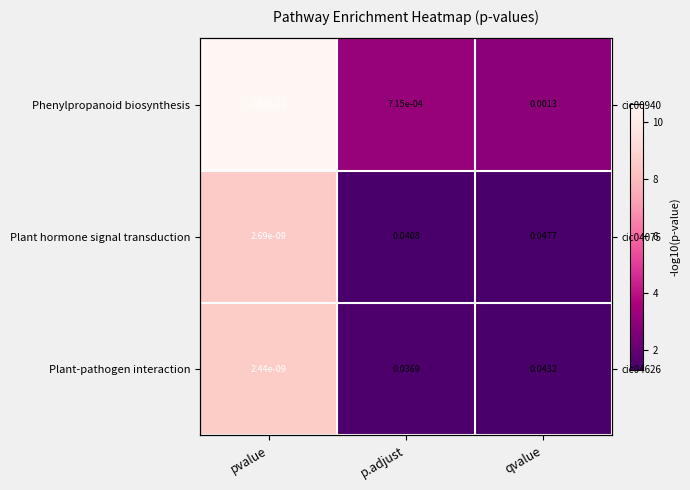

What value does the Plant hormone signal transduction series have at p.adjust?

1.4